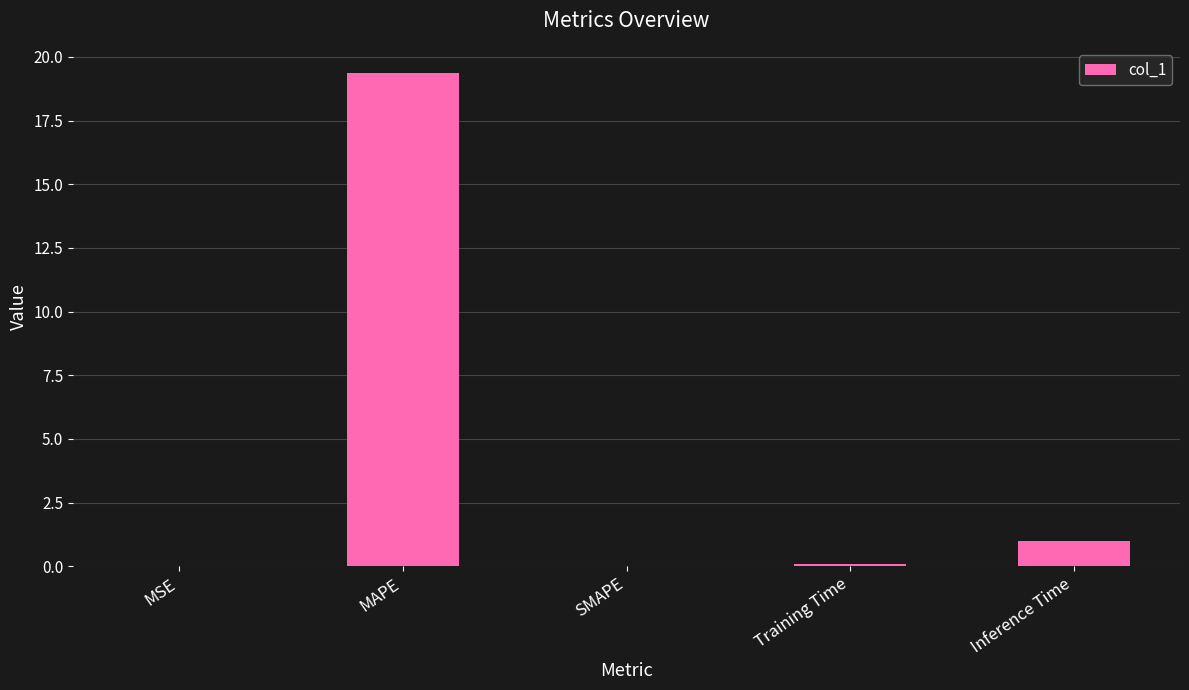

Which category has the highest value across all series?

MAPE